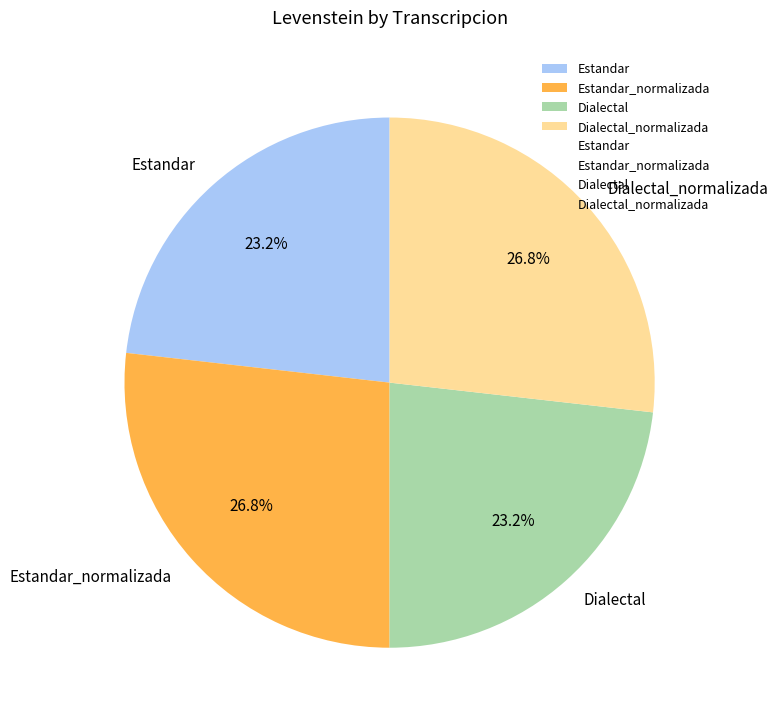

Does any single category account for the majority?

No